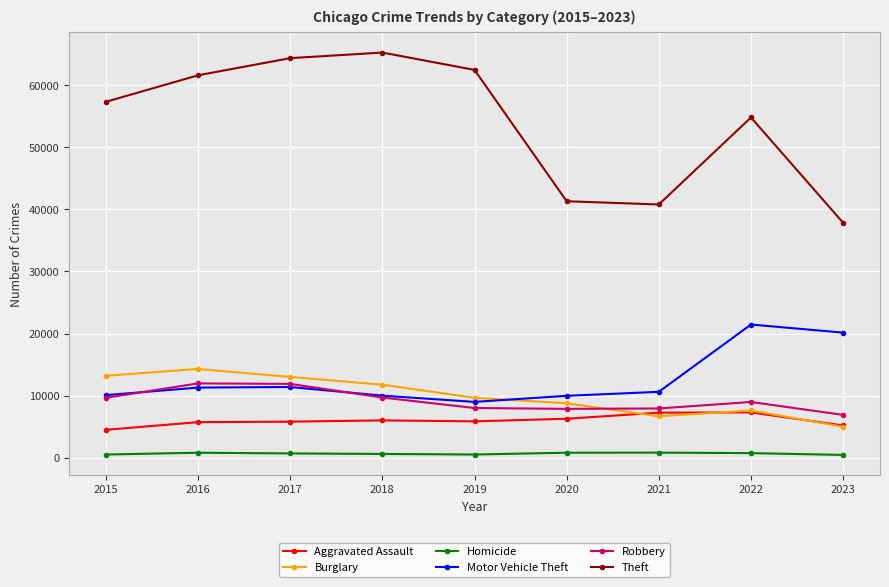

What are all the series names shown in the legend?

Aggravated Assault, Burglary, Homicide, Motor Vehicle Theft, Robbery, Theft